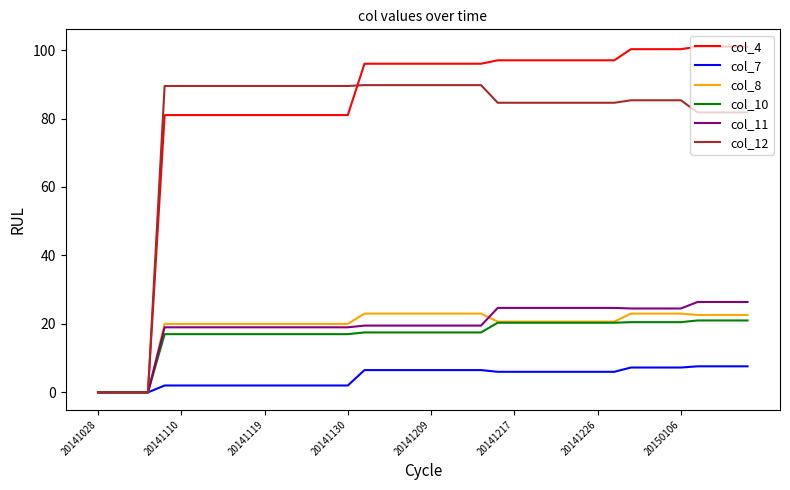

What is the sum of all col_10 values?

672.7